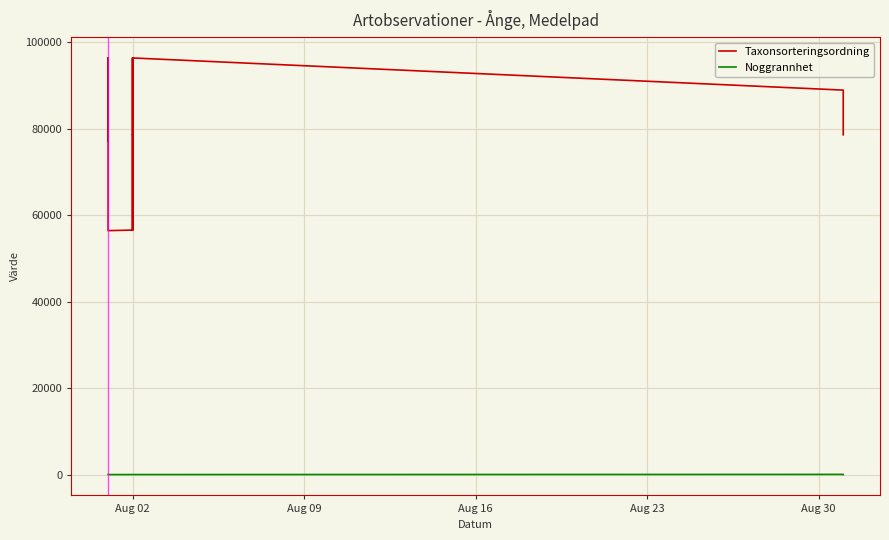

At which label is Noggrannhet closest to 30?

Aug 02